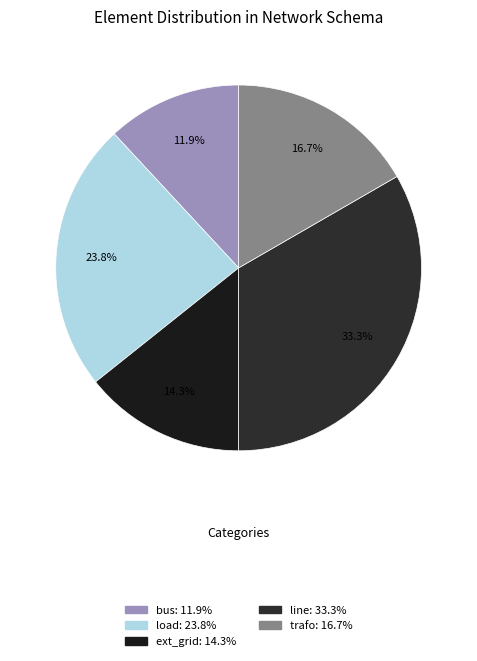

True or false: load accounts for 24% of the total.

True